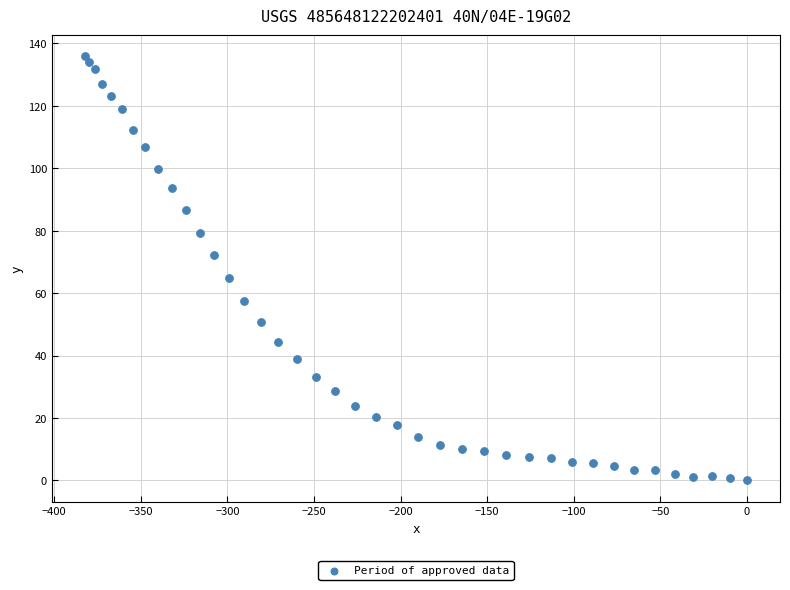

What is the range of X values (max minus min)?

382.2